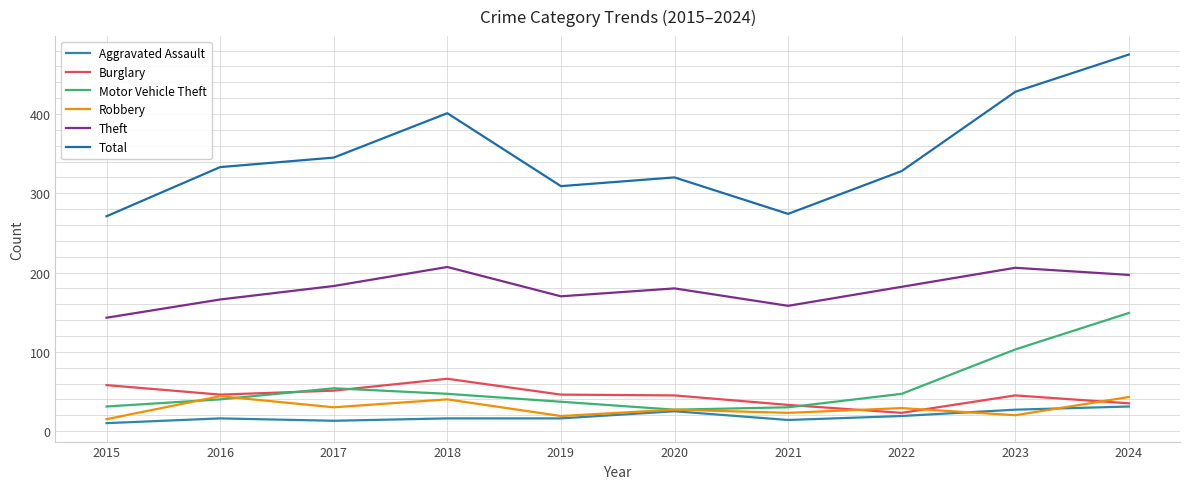

At which category does Total reach its first local peak?

2018